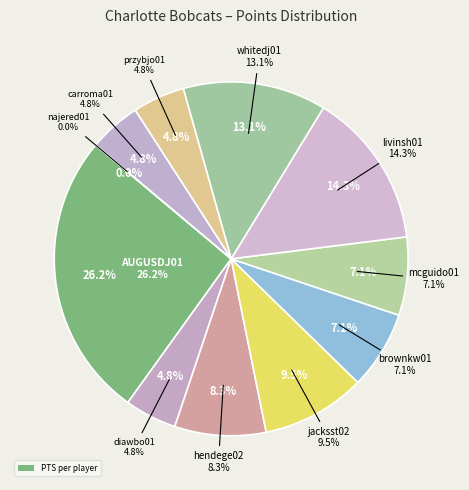

Is there any slice that represents more than half of the pie?

No